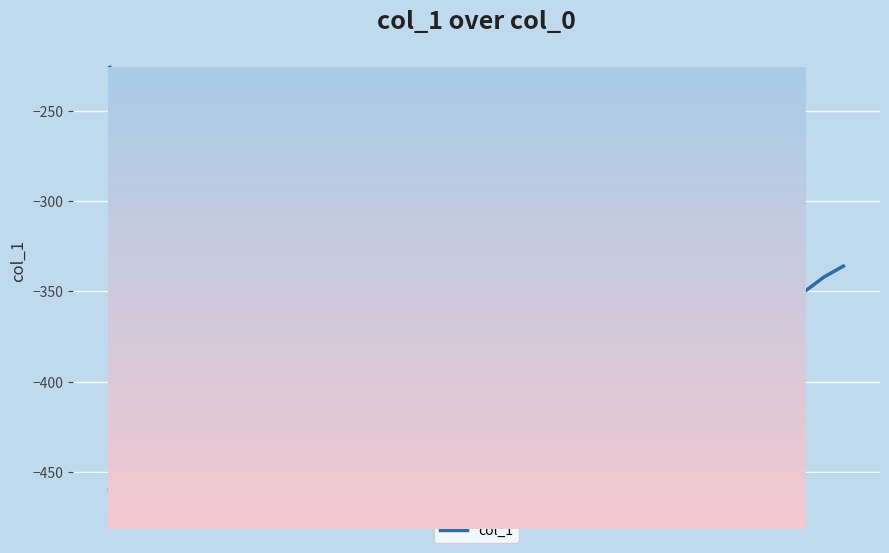

What is the value of the 32nd point from the left?

-364